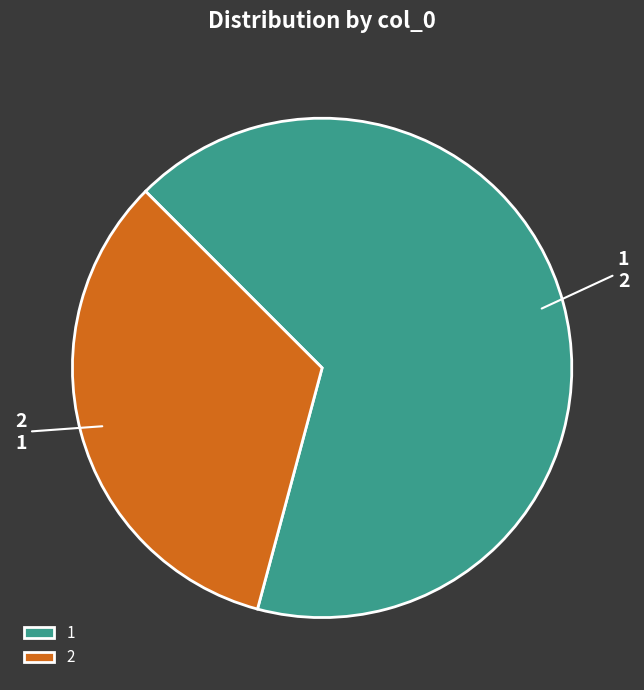

The 2 slice represents 33% of the pie. True or false?

True